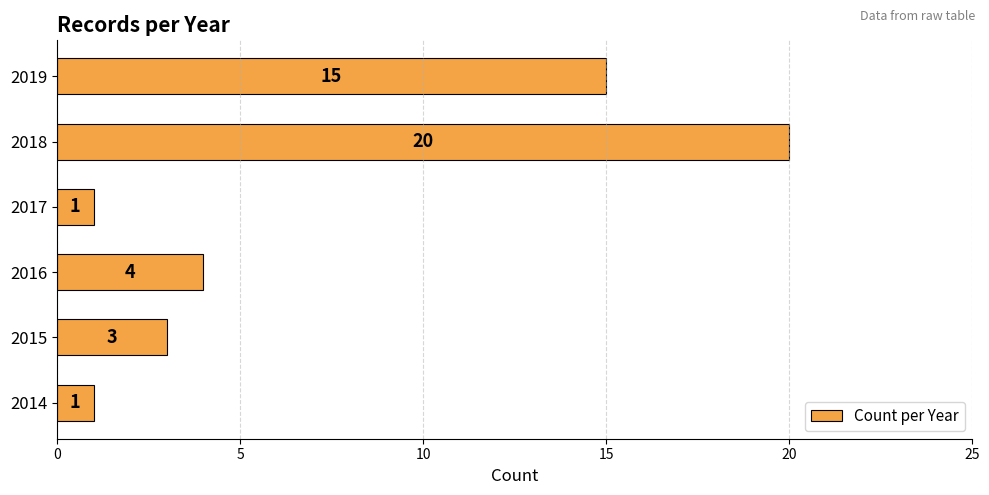

How many bars are there in total?

6